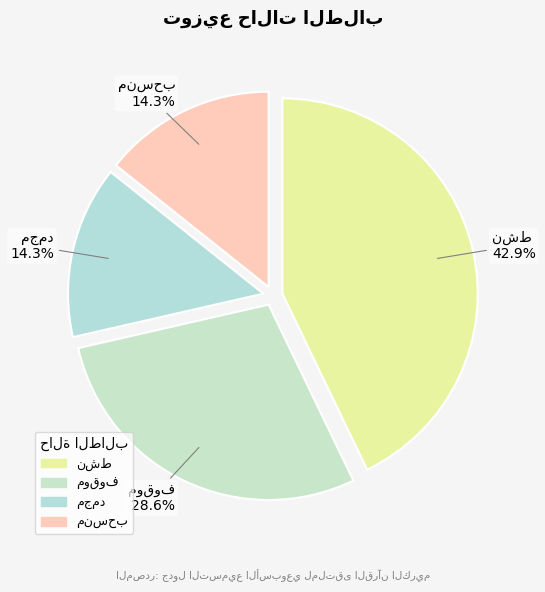

How many segments does this pie chart have?

4